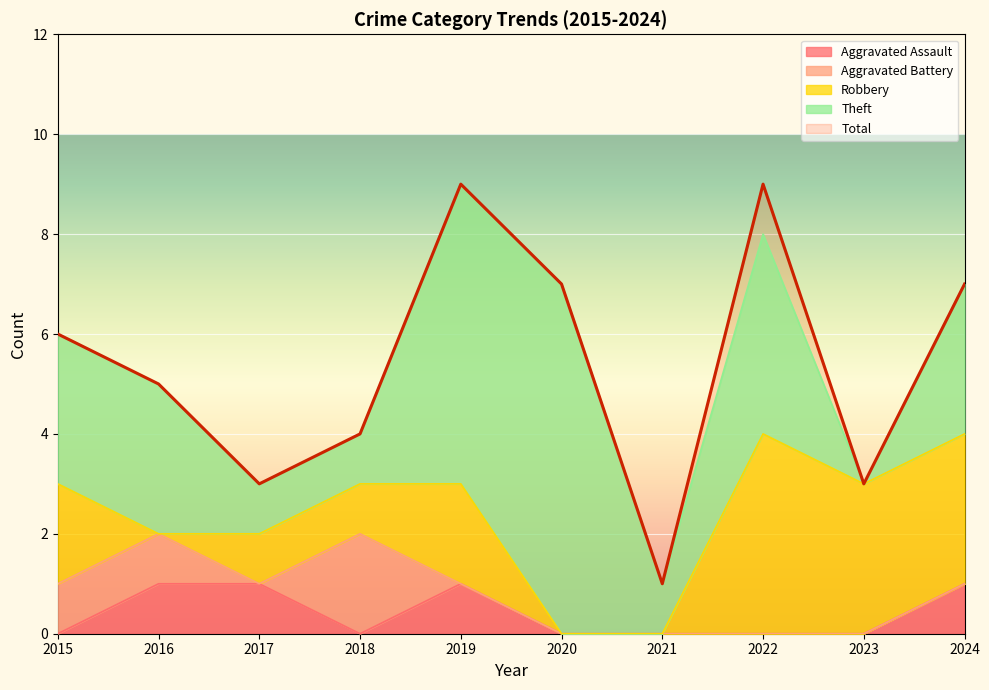

True or false: Theft and Aggravated Assault cross at least once.

False